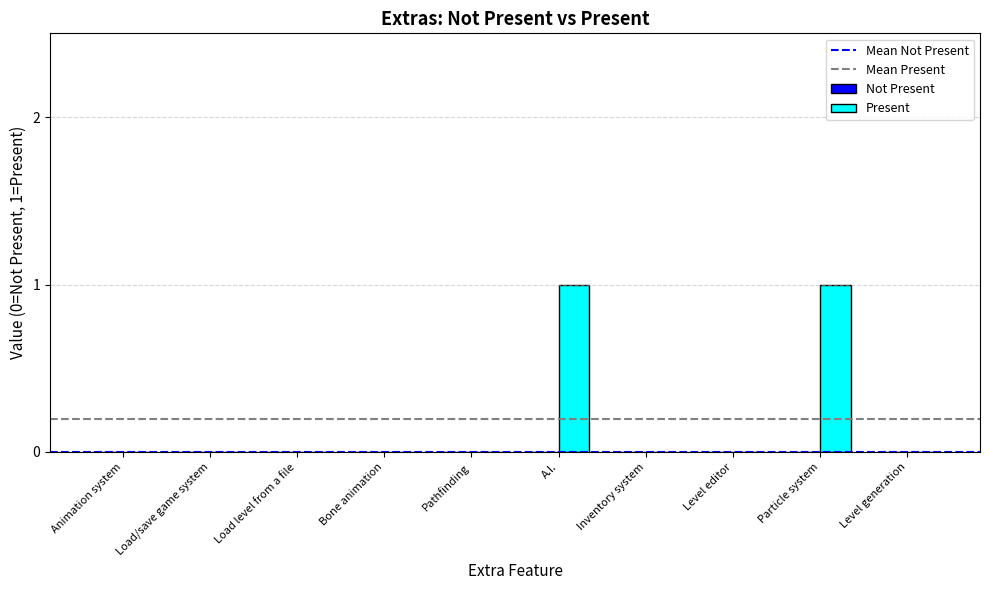

Which has a higher value, A.I. or Pathfinding?

A.I.